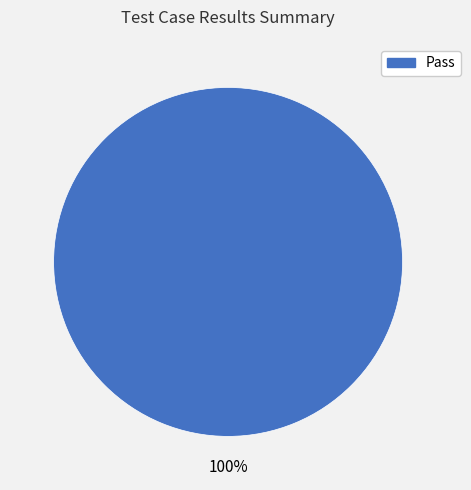

Is there a majority slice in this chart?

Yes